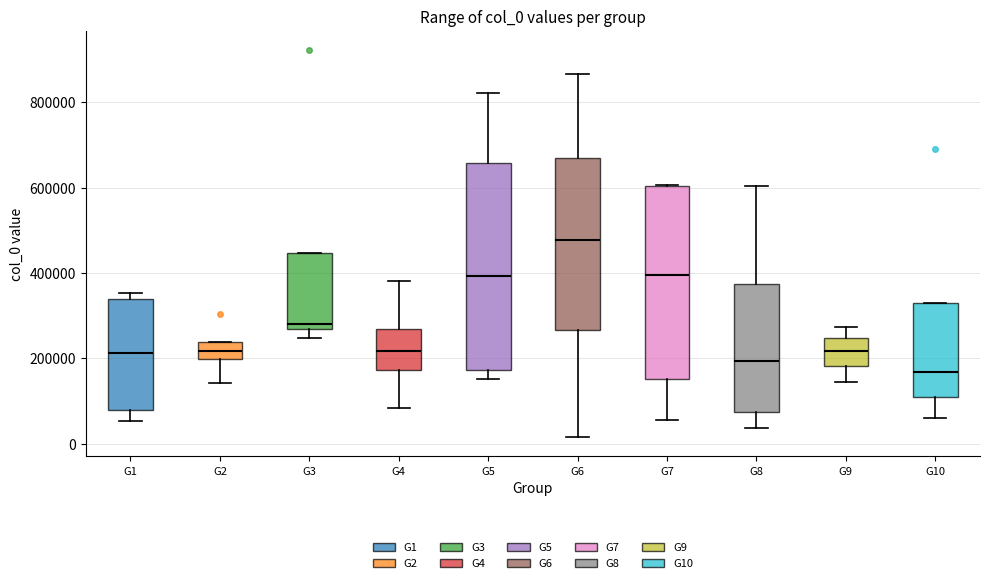

Where does the lower whisker of the box for G5 end on the y-axis? The values are not printed on the chart, so give them approximately, as read against the axis.

160000